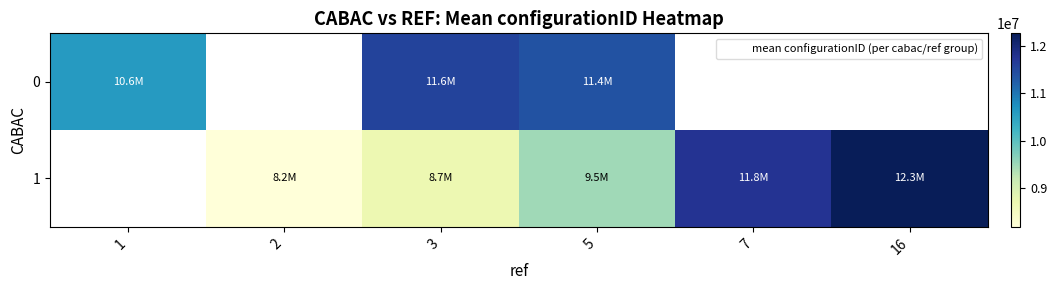

At which category is the sum across all series the highest?

5